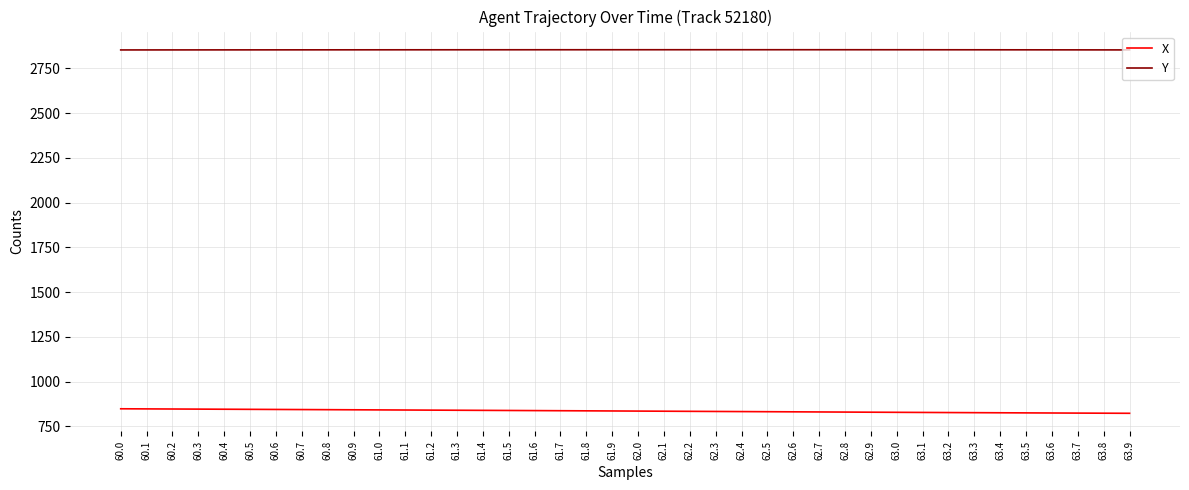

True or false: Y and X cross at least once.

False